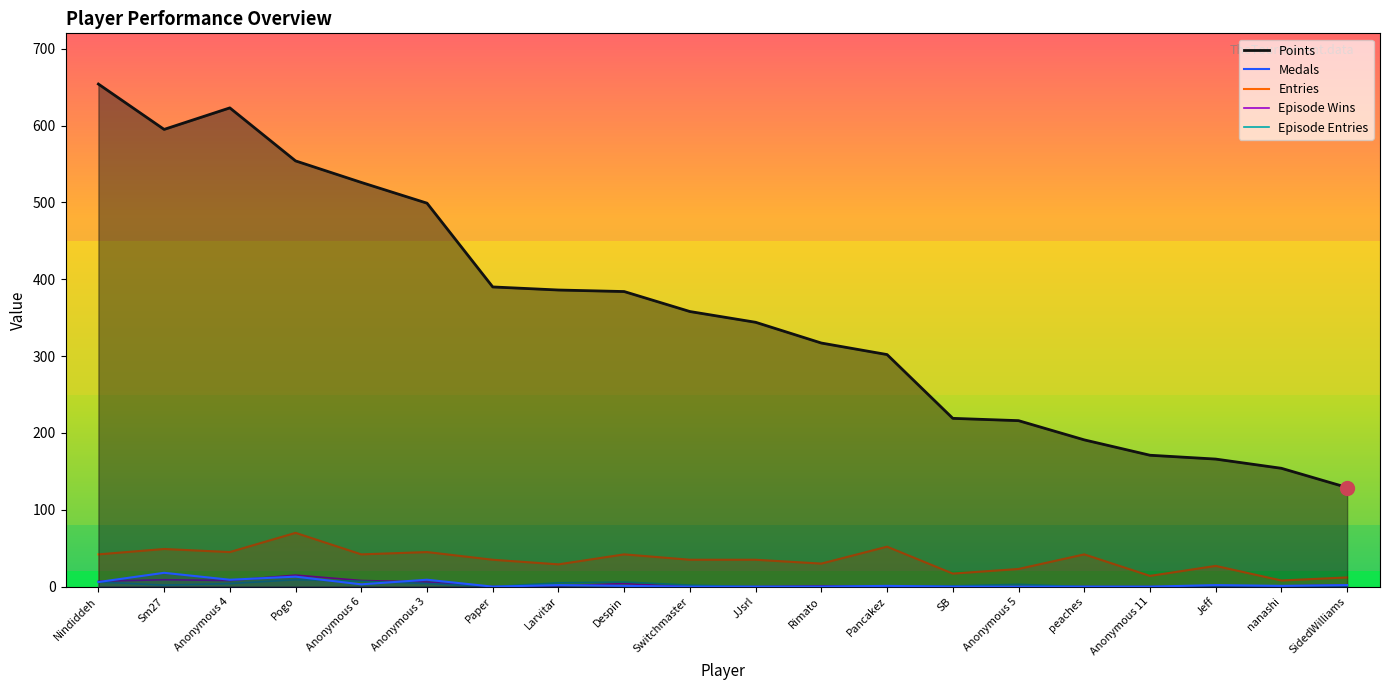

What is the value of the Episode Entries point at the 15th from the left?

3